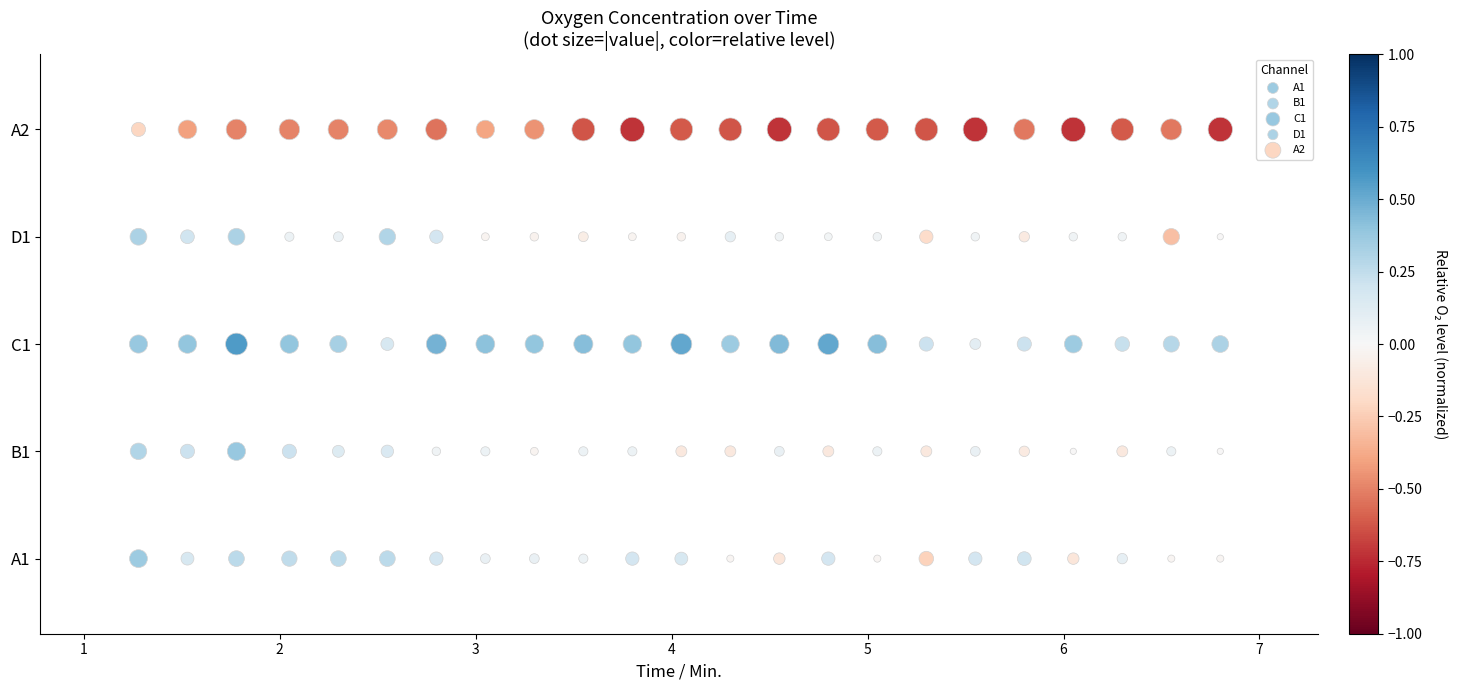

Which series reaches the minimum Y coordinate?

A1